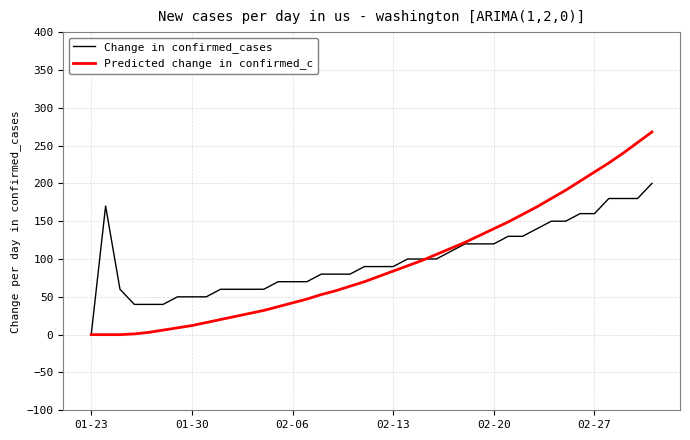

List the series in order of their peak value, highest first.

Predicted change in confirmed_c, Change in confirmed_cases